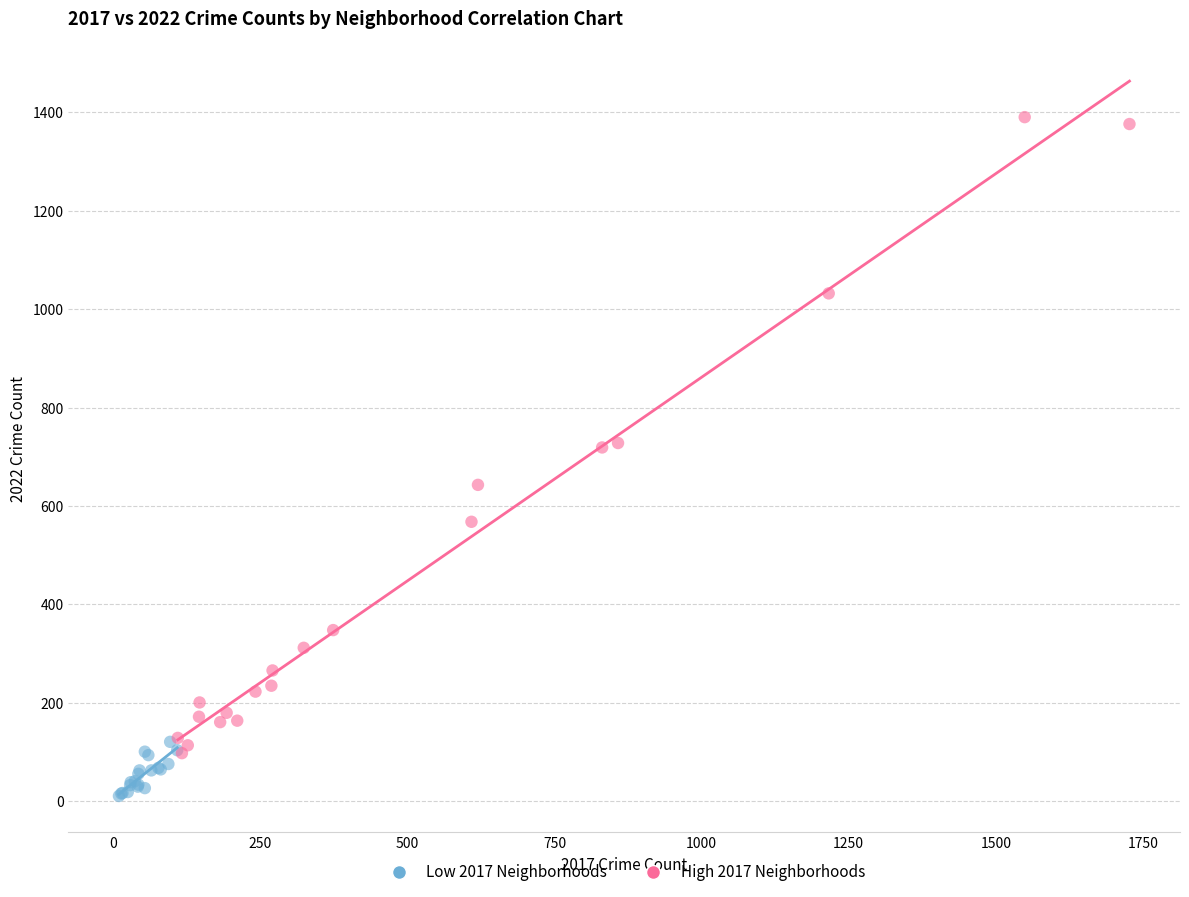

Which series contains the highest Y value?

High 2017 Neighborhoods